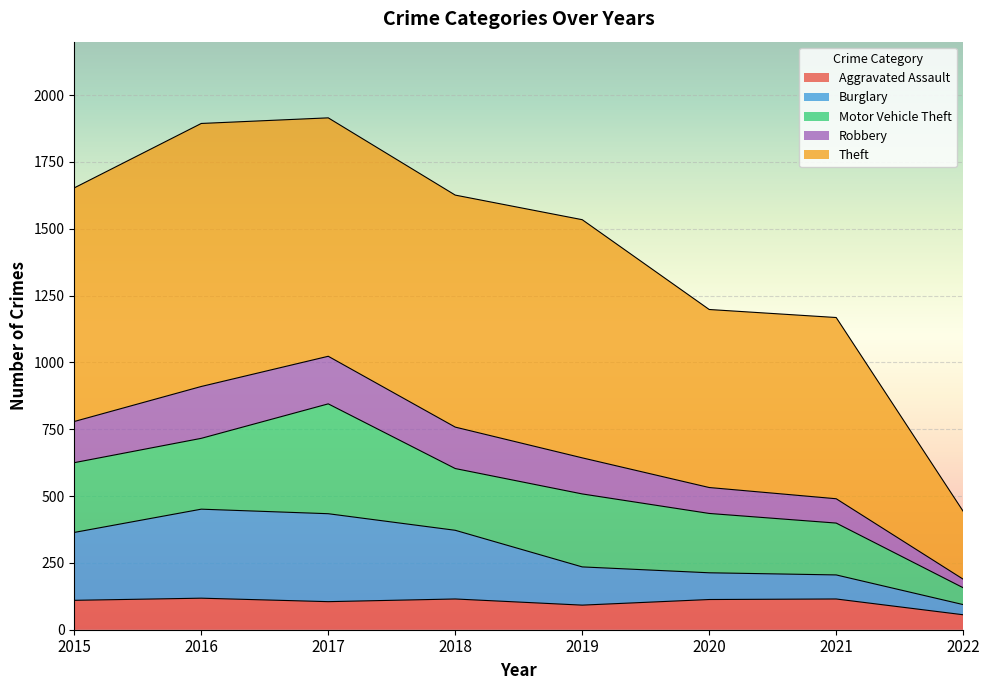

What is the total value across all series at 2016?

1894